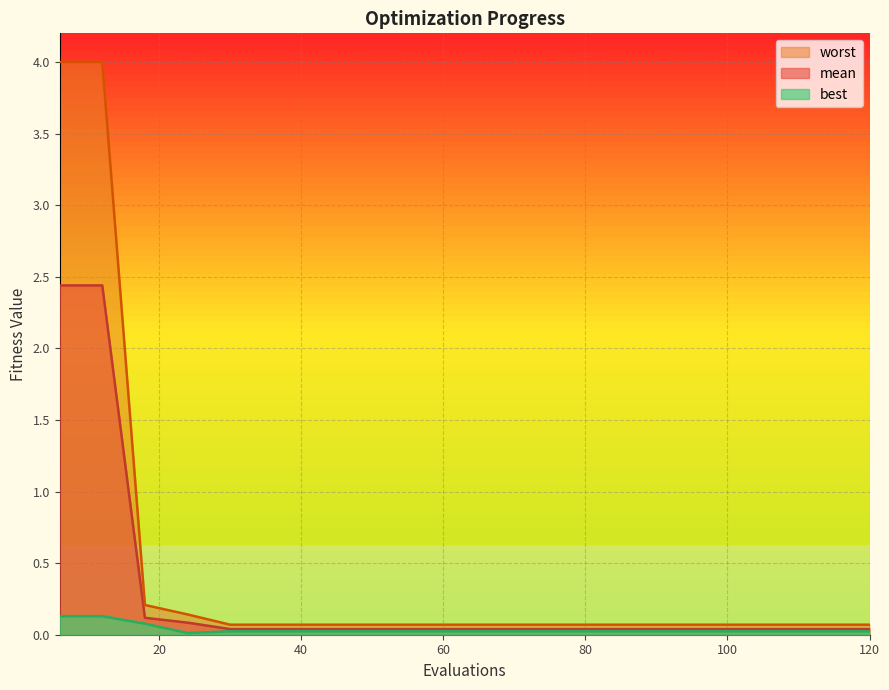

At which category does best reach its first local valley?

24